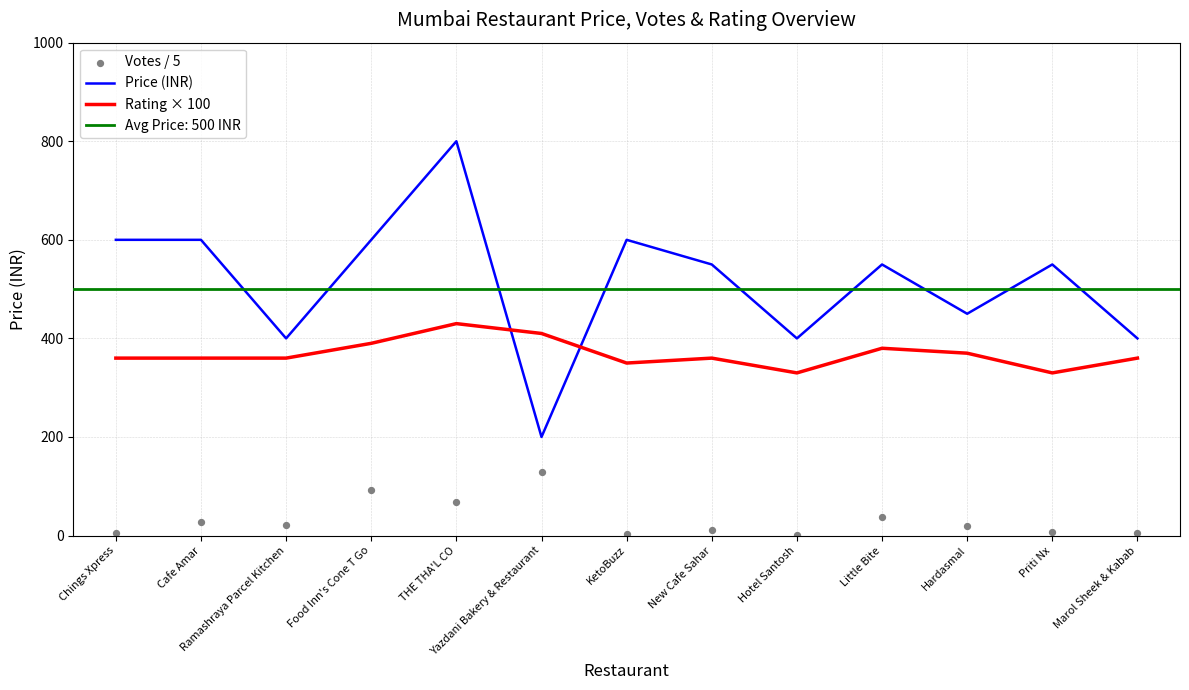

At how many categories does at least one series exceed 721?

1